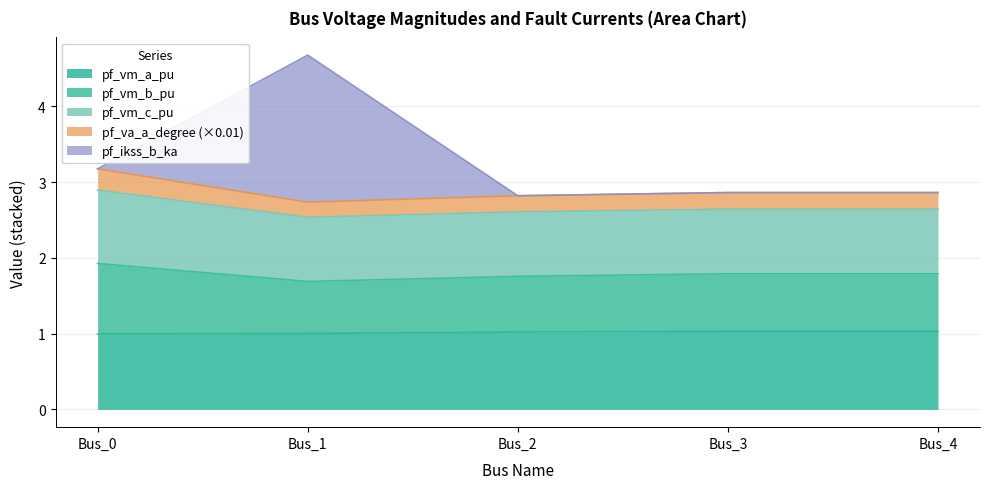

The value of pf_vm_a_pu at Bus_0 is 1.0. True or false?

True